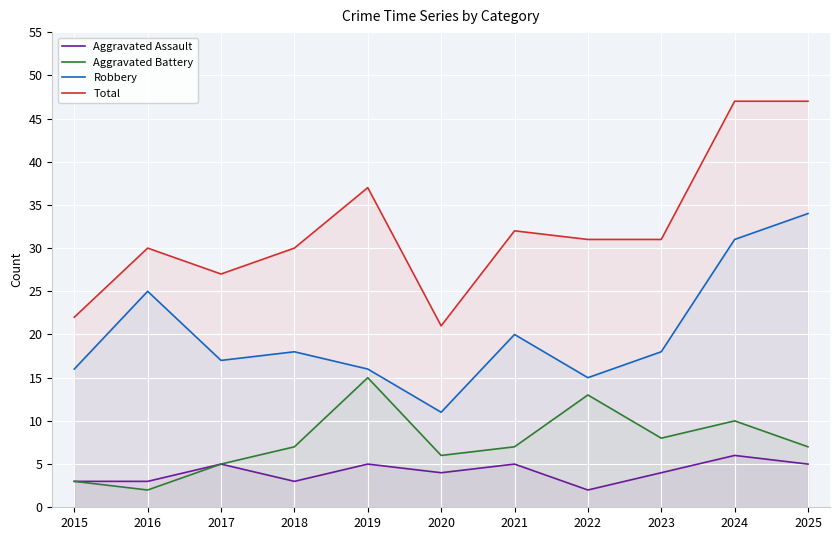

True or false: Aggravated Assault has a value of 5 at 2018.

False